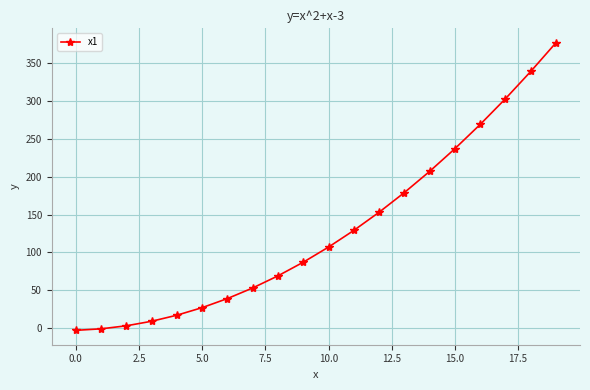

What is the difference between the second highest and second lowest values?

340